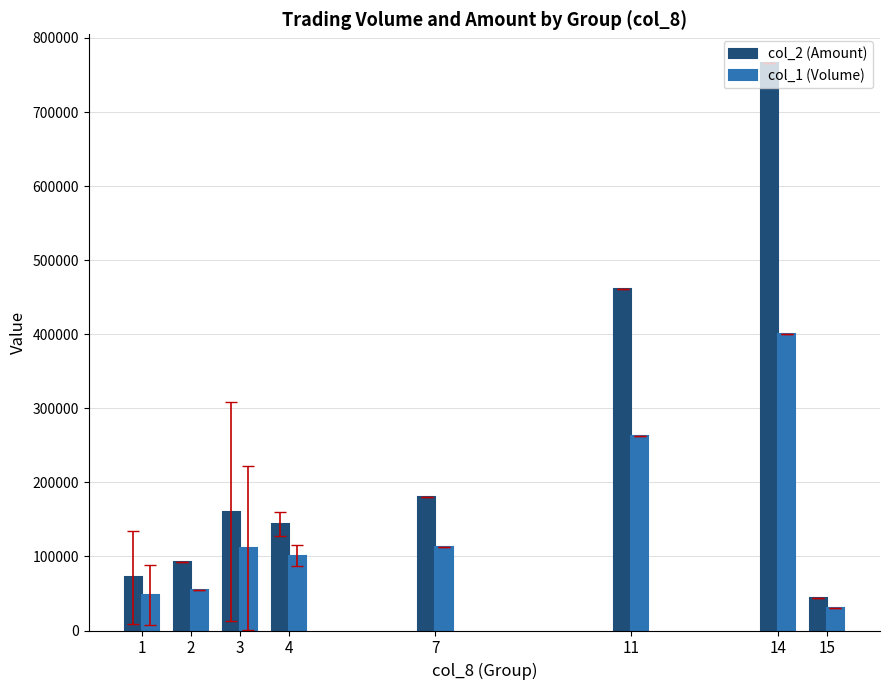

How many groups of bars are there?

8